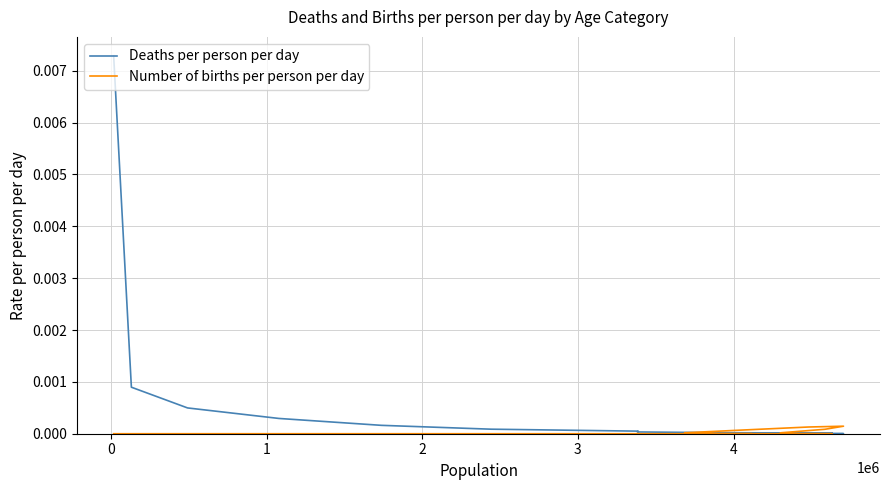

True or false: Number of births per person per day and Deaths per person per day cross at least once.

True